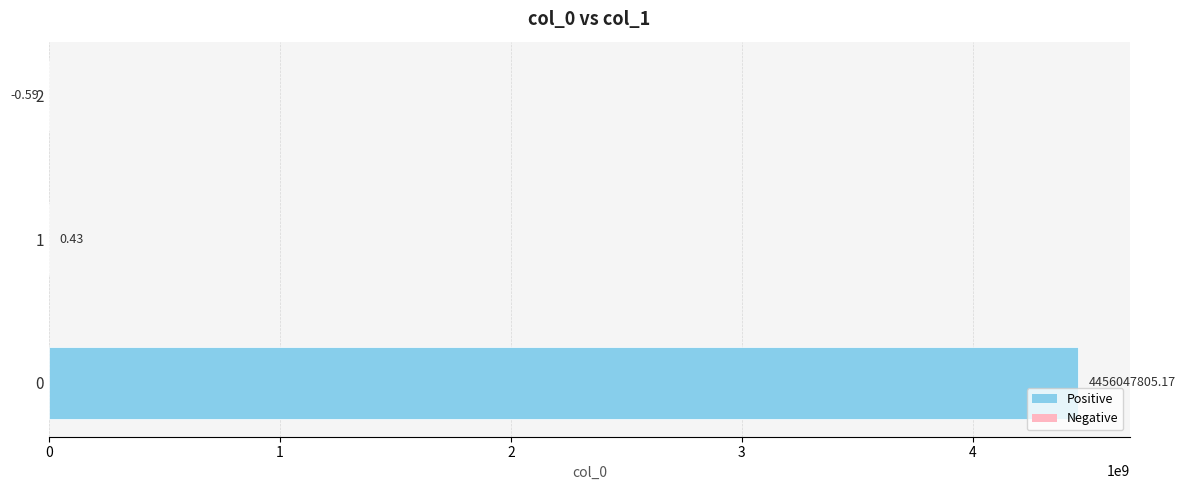

What is the sum of all values?

4456047805.0